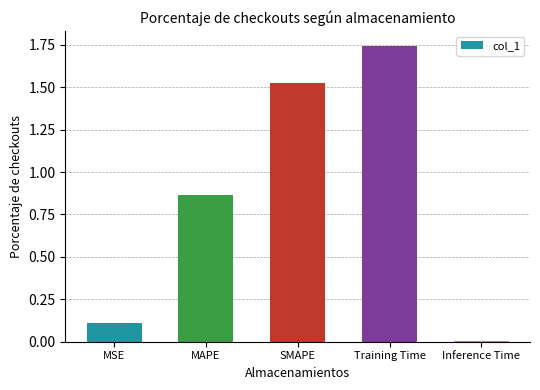

What is the difference between the maximum and second lowest values?

1.6